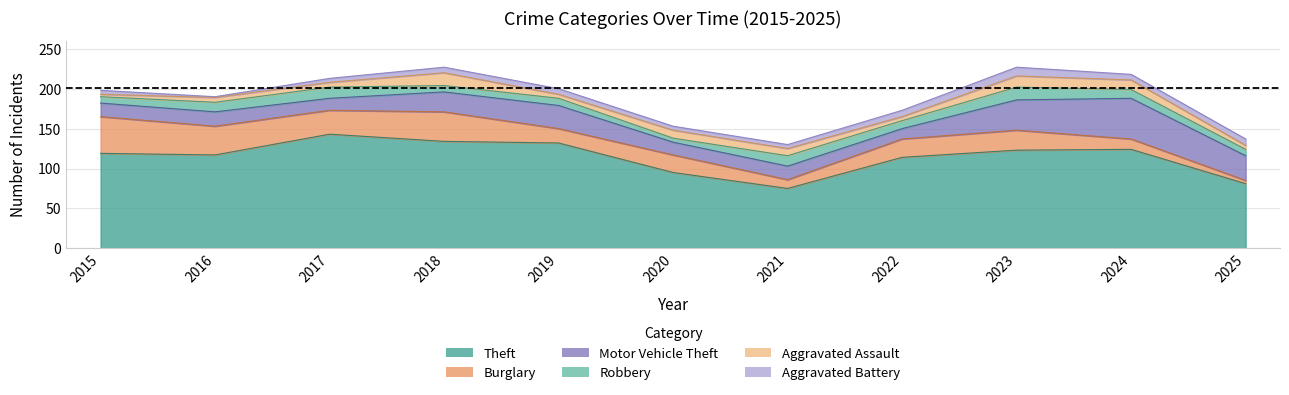

True or false: Motor Vehicle Theft and Theft intersect in this chart.

False